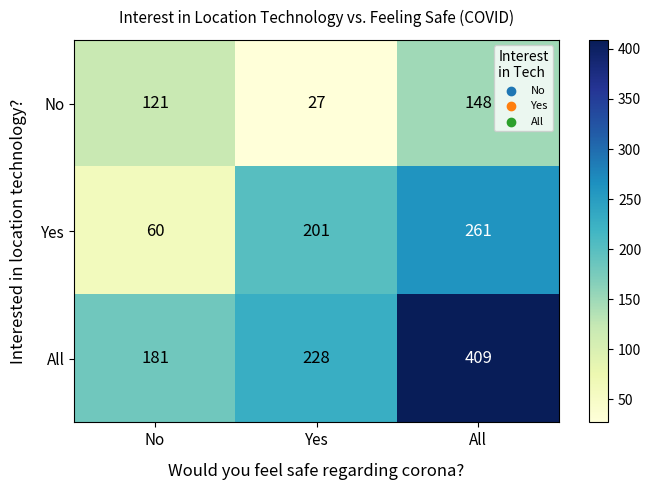

How many series are shown in this chart?

3